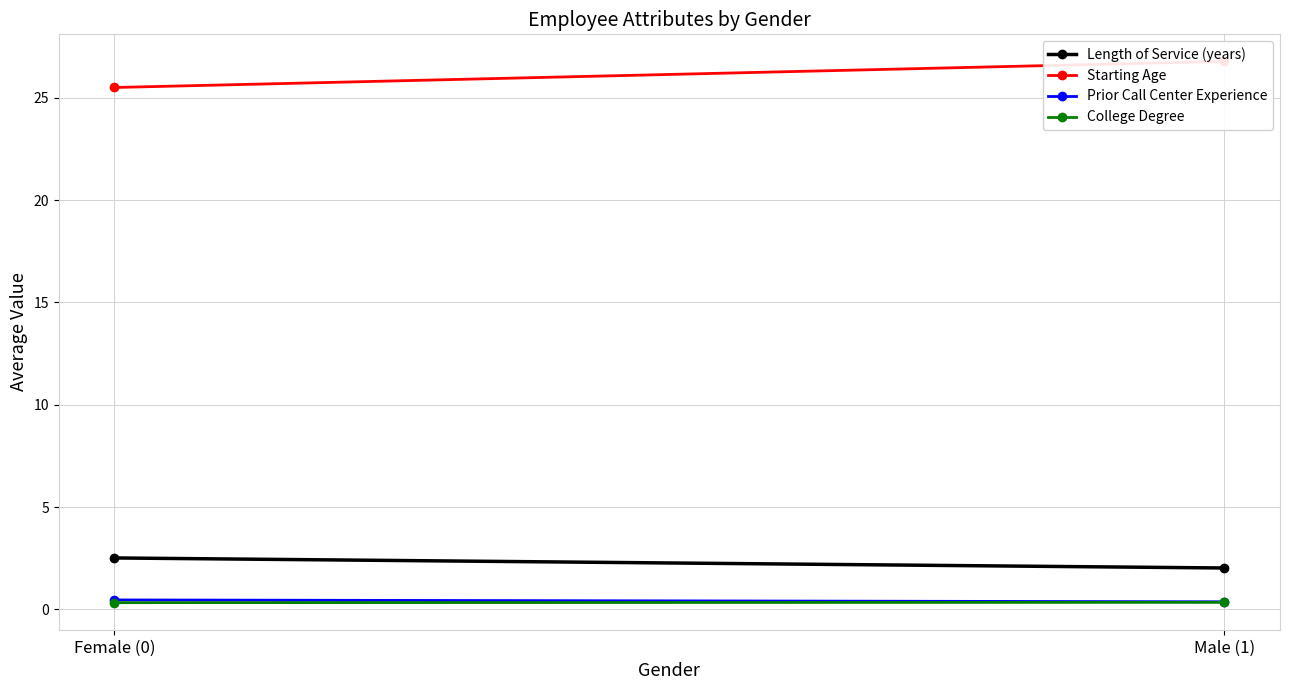

How many distinct data groups are displayed?

4